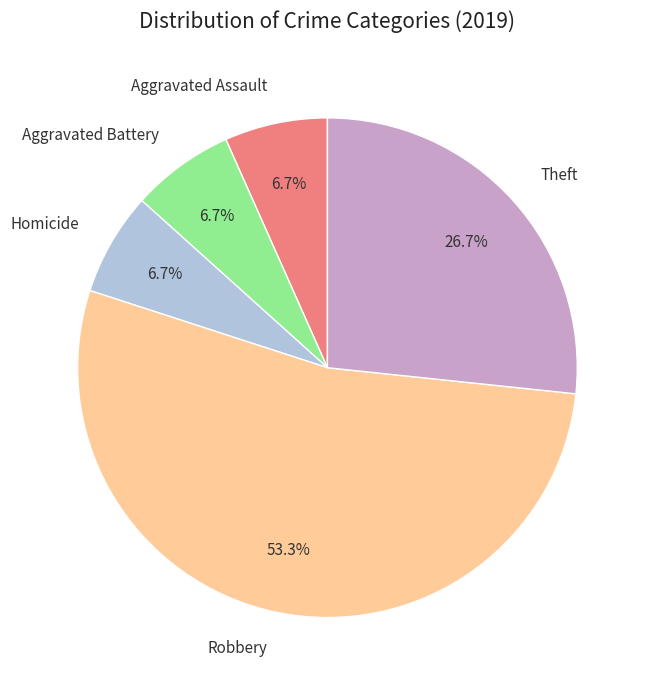

Count the number of slices in the pie.

5